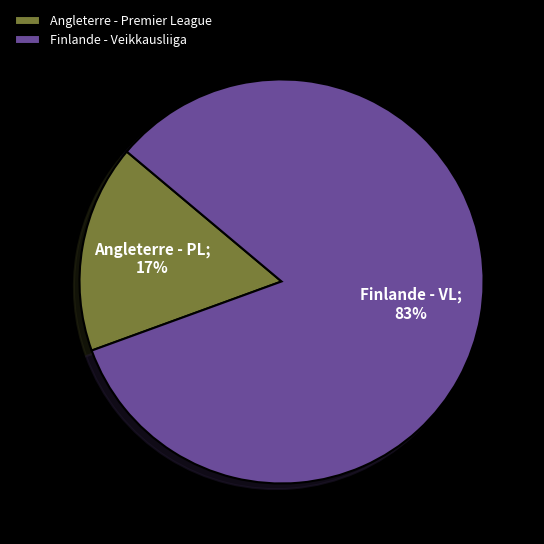

Count the number of slices in the pie.

2